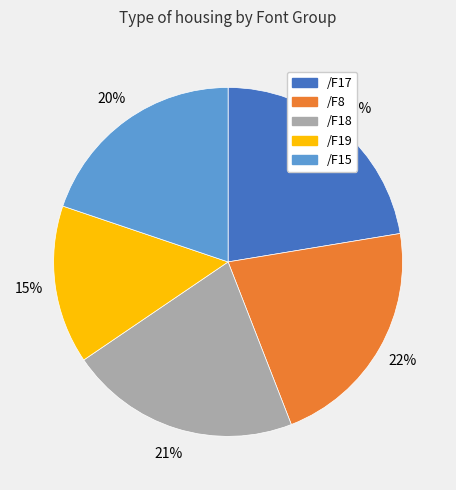

To the nearest percent, what portion does /F17 represent?

22%